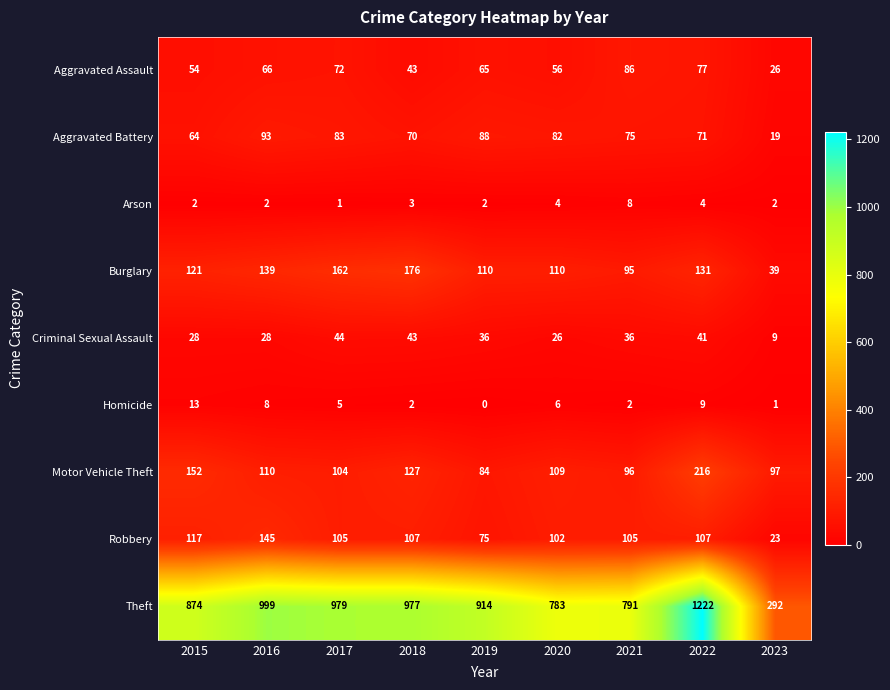

Which series changed the most between 2018 and 2019?

Burglary